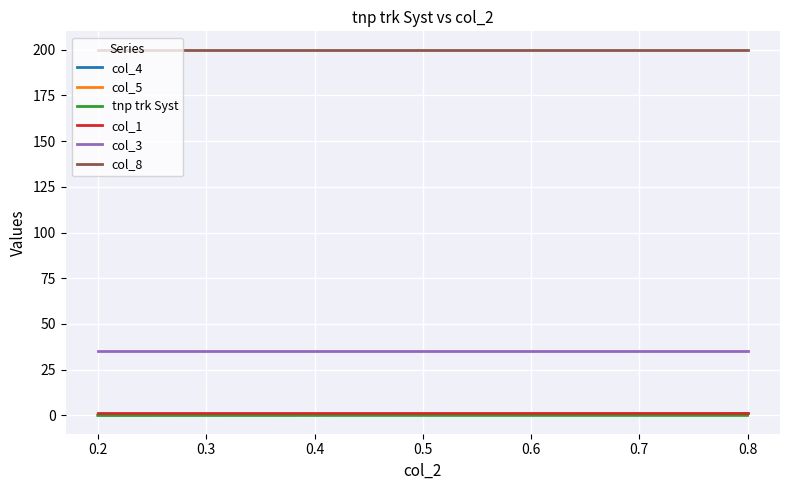

True or false: col_3 and col_5 cross at least once.

False